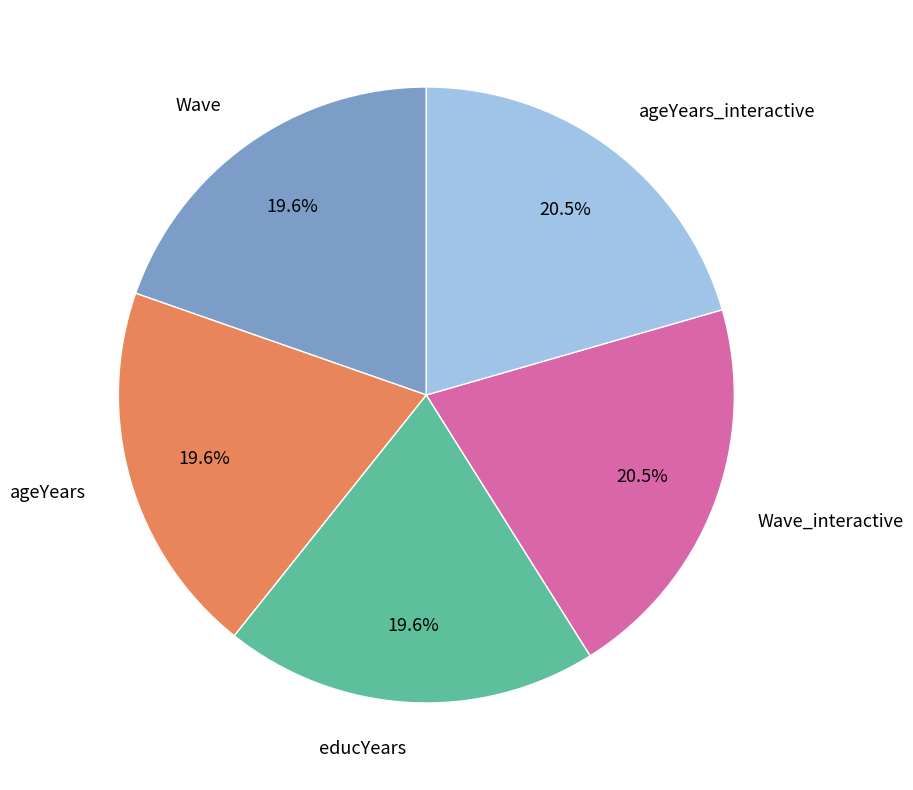

Combined, do ageYears_interactive and Wave_interactive account for over 50%?

No